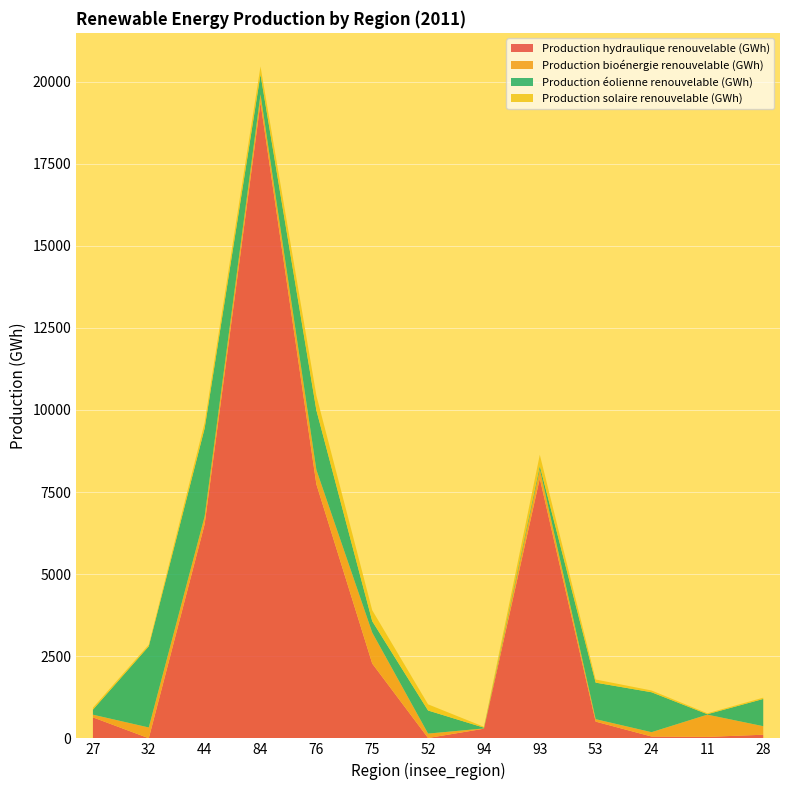

Reading left to right, extract all data points from this chart.

Production hydraulique renouvelable (GWh): 639.3	3.7	6519.9	19358.3	7740.1	2278.9	11.3	294.0	7915.7	509.8	56.3	44.9	111.0
Production bioénergie renouvelable (GWh): 81.6	327.9	237.8	253.1	439.4	943.3	133.6	8.2	288.5	74.6	132.1	677.4	259.7
Production éolienne renouvelable (GWh): 154.1	2473.8	2685.8	606.4	1815.1	346.8	703.6	24.2	92.5	1112.9	1216.4	13.9	829.5
Production solaire renouvelable (GWh): 58.3	47.5	171.9	244.3	447.1	332.9	187.5	25.1	338.7	95.4	53.3	27.5	39.1